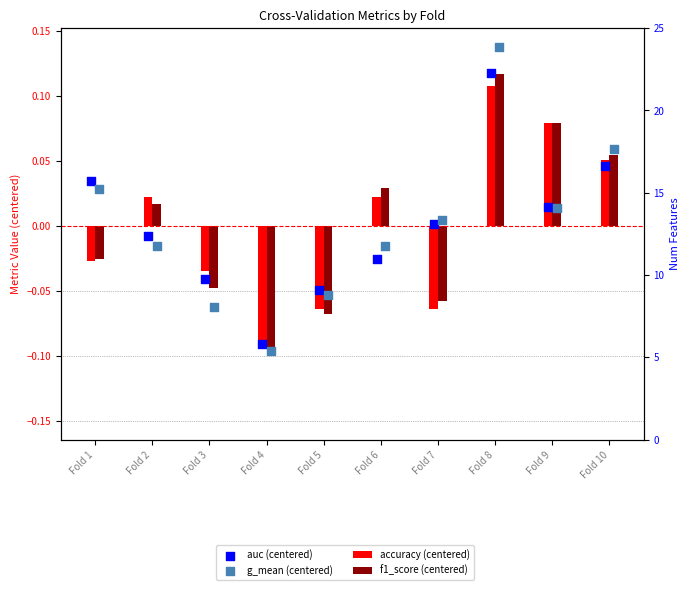

At how many categories does at least one series exceed 0?

7